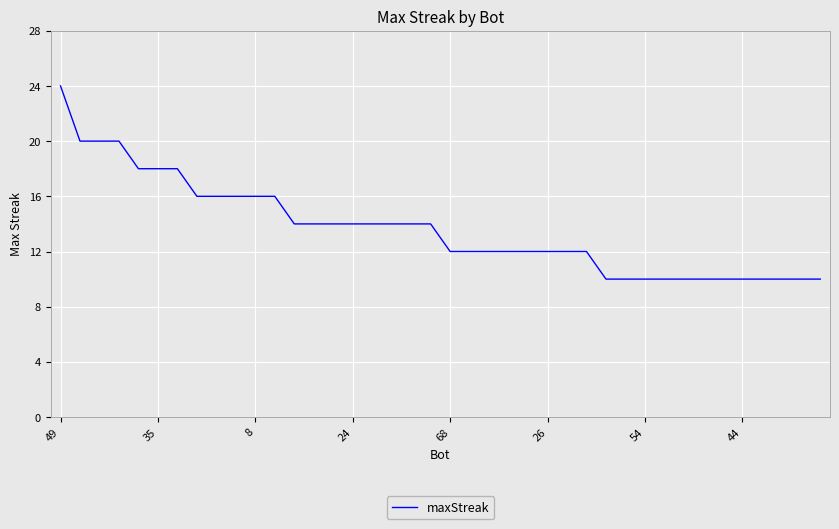

What is the smallest value displayed?

10